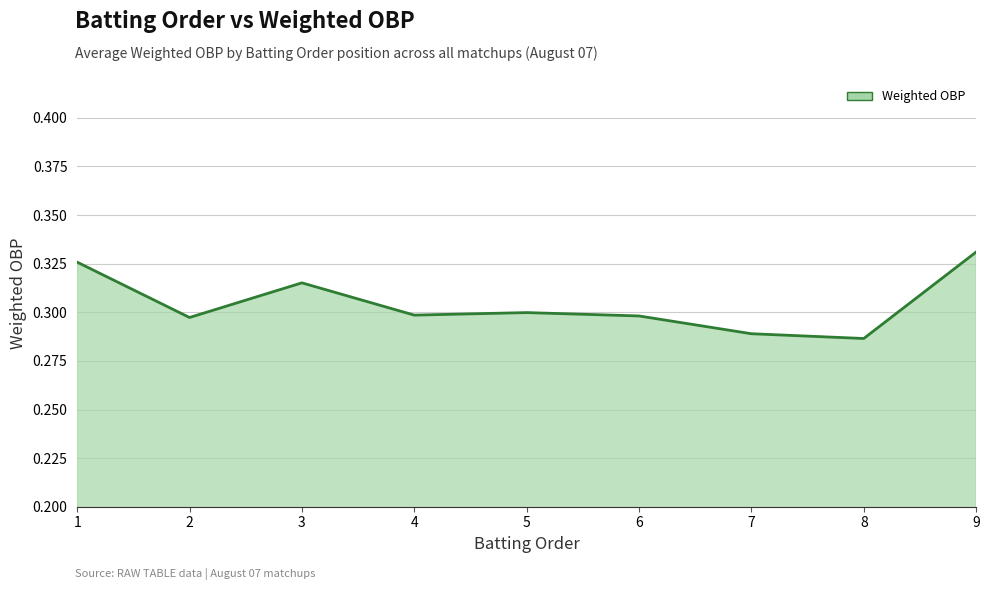

True or false: the data shows 0.3 at 1.

True